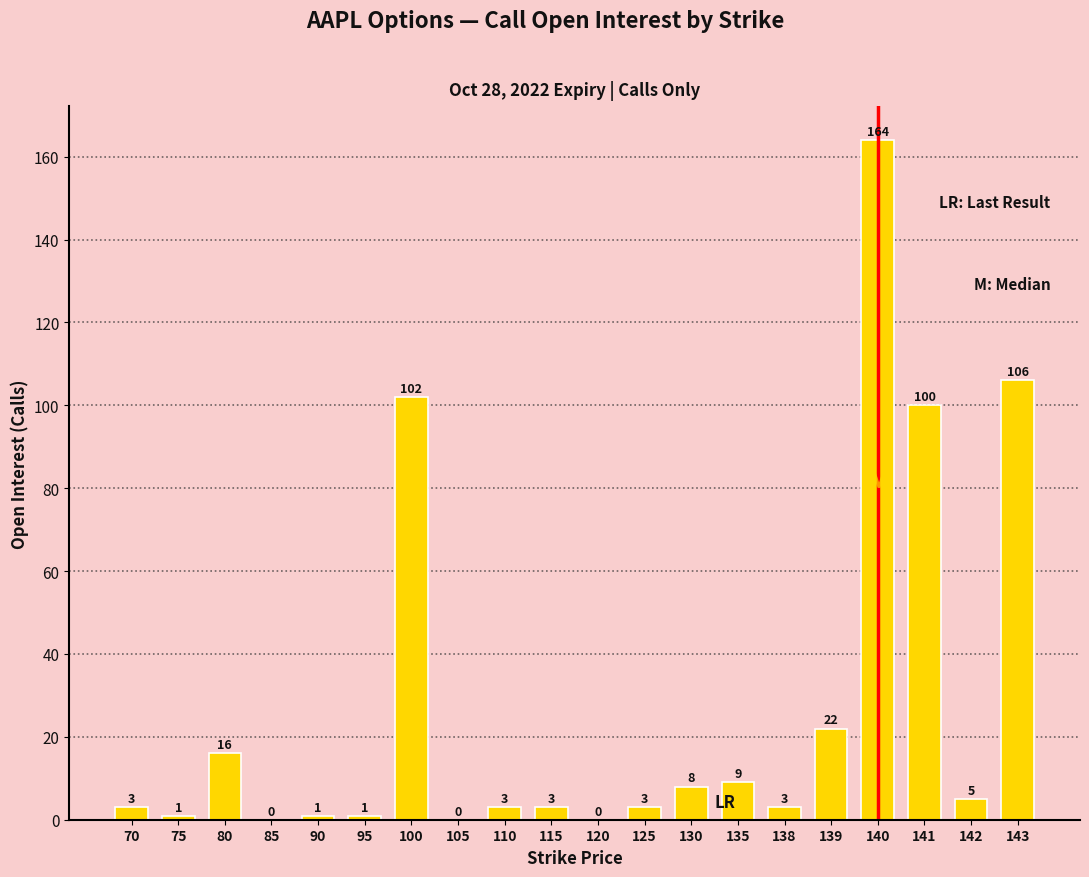

The value at 105 is 0. True or false?

True